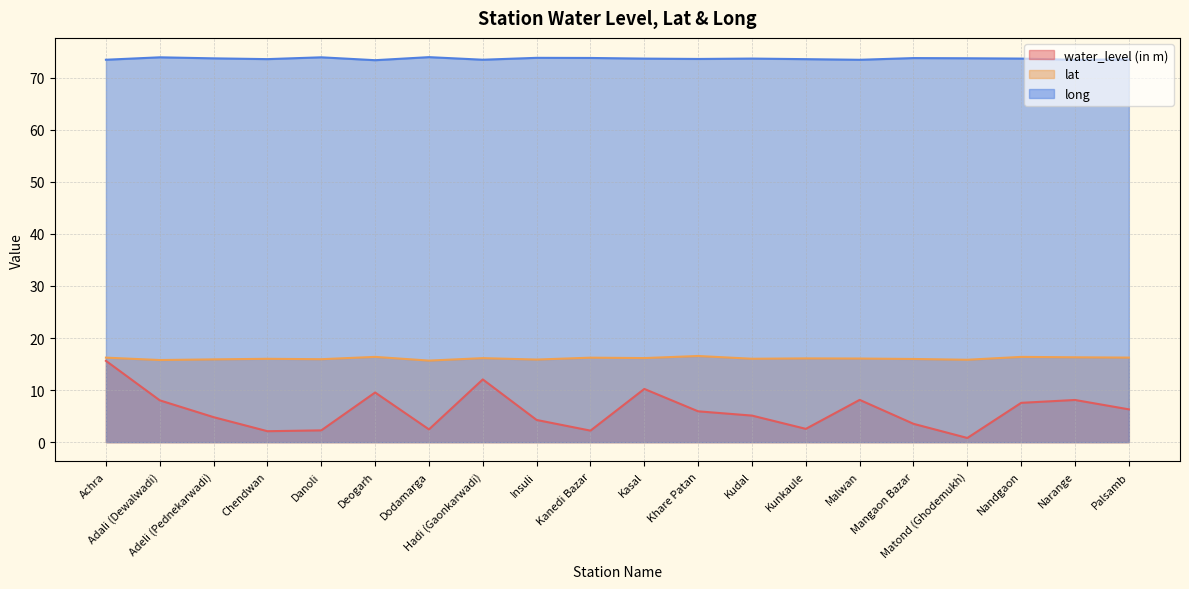

How many values in the lat series exceed 16?

13